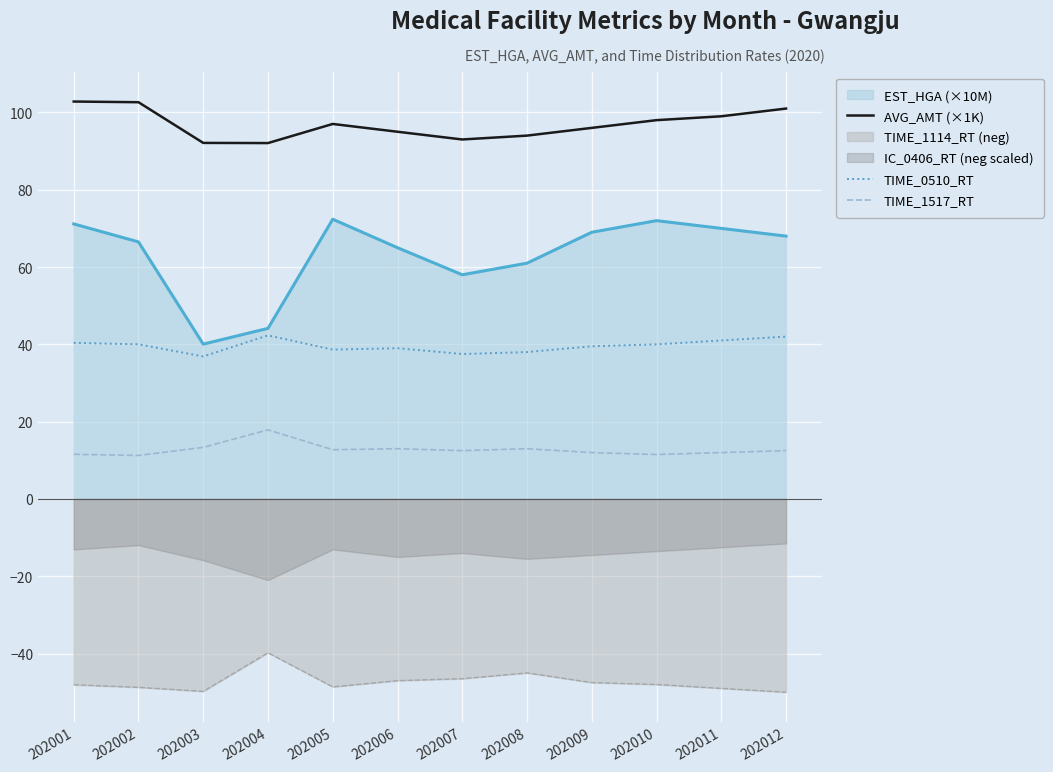

What is the highest value of the AVG_AMT (×1K) series?

102.8